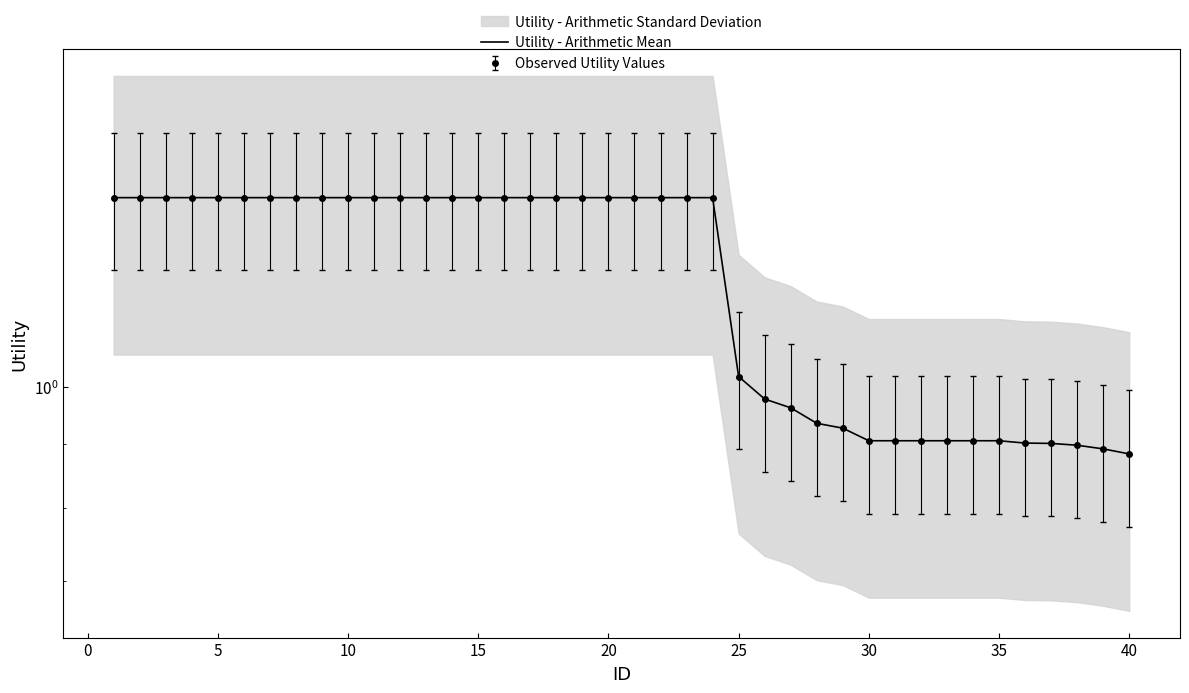

Does the chart have visible grid lines?

No